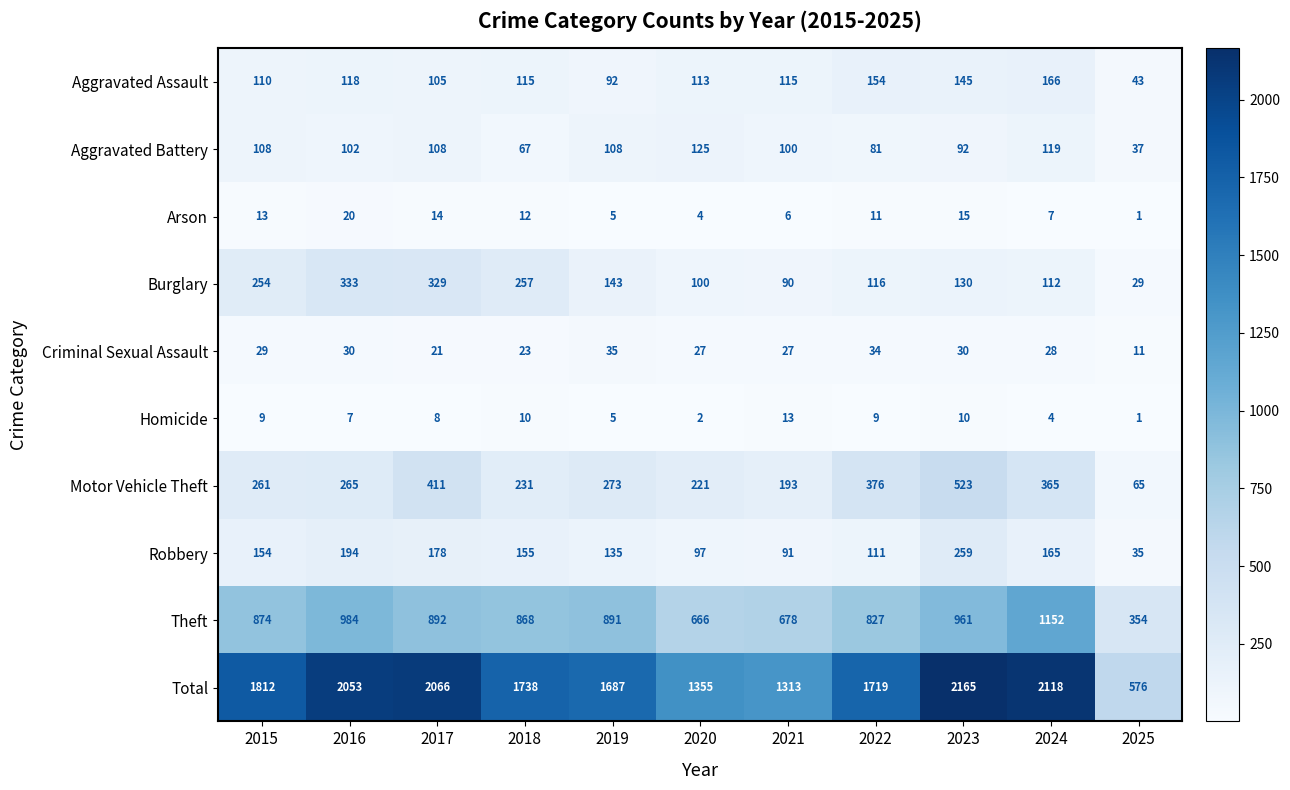

How many values in the Theft series are below 874?

5